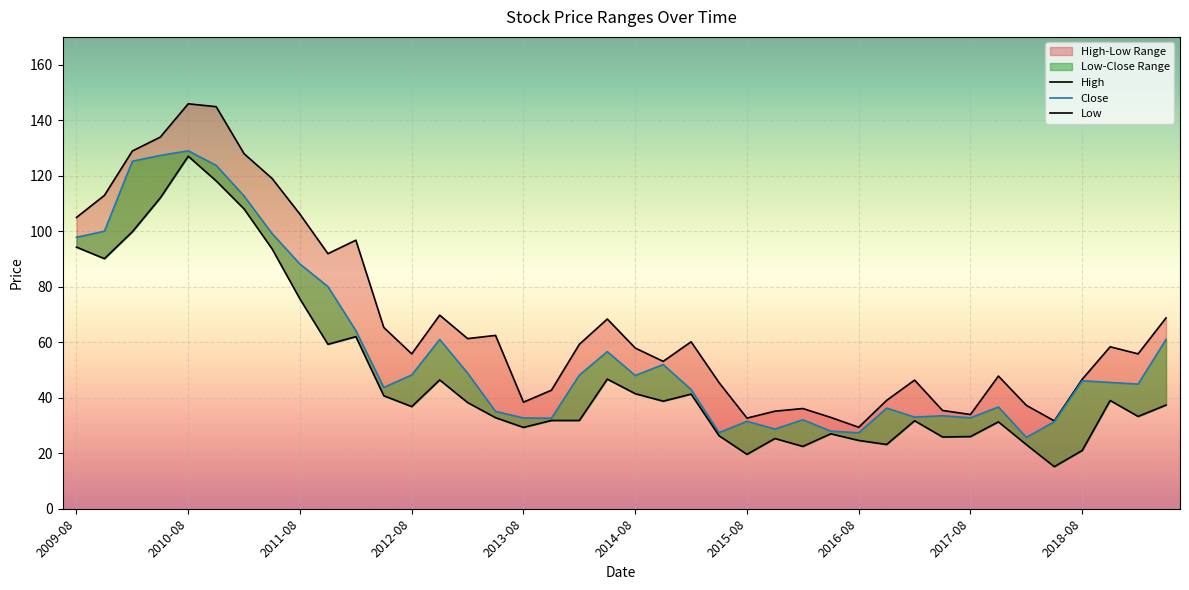

Which category has the lowest value across all series?

2018-05